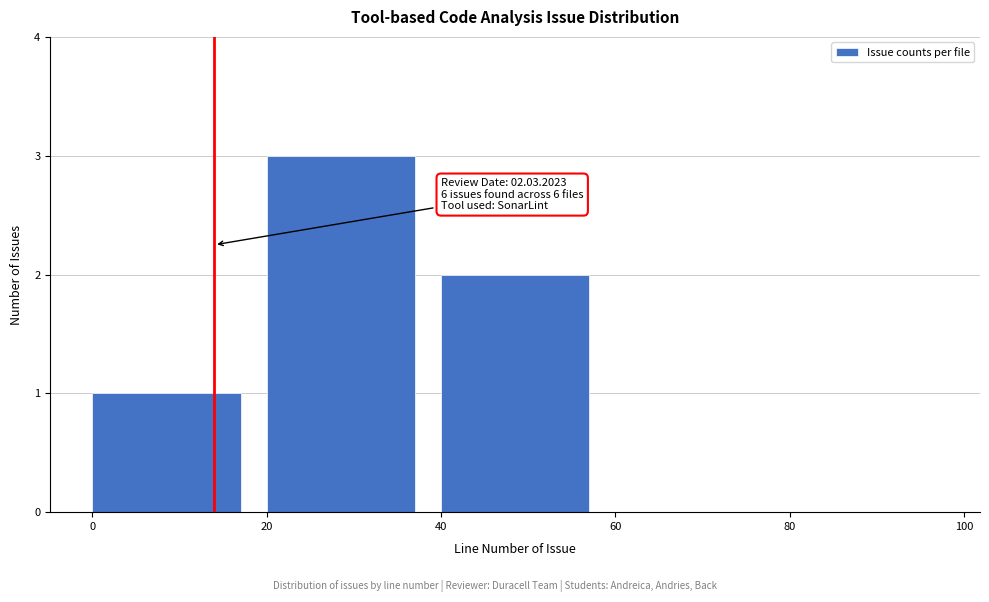

Which range on the x-axis has the tallest bar?

20 to 40